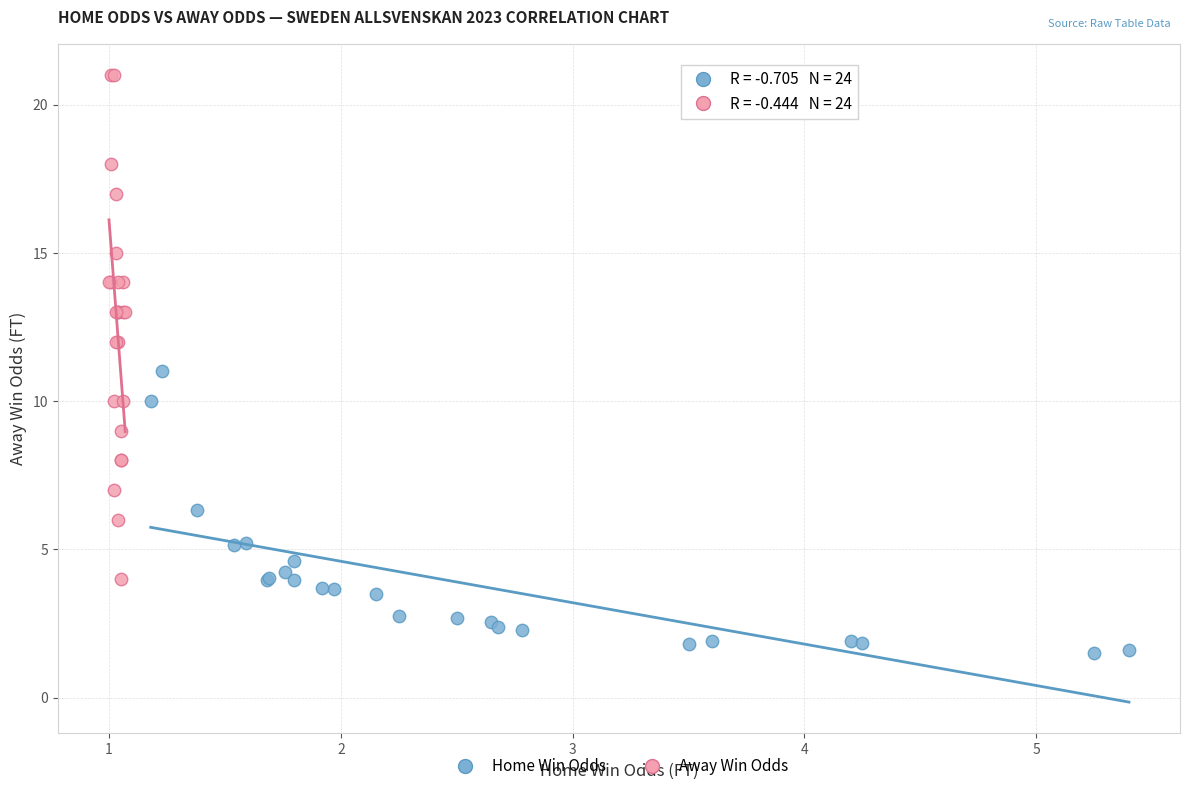

What are all the series names shown in the legend?

Home Win Odds, Away Win Odds